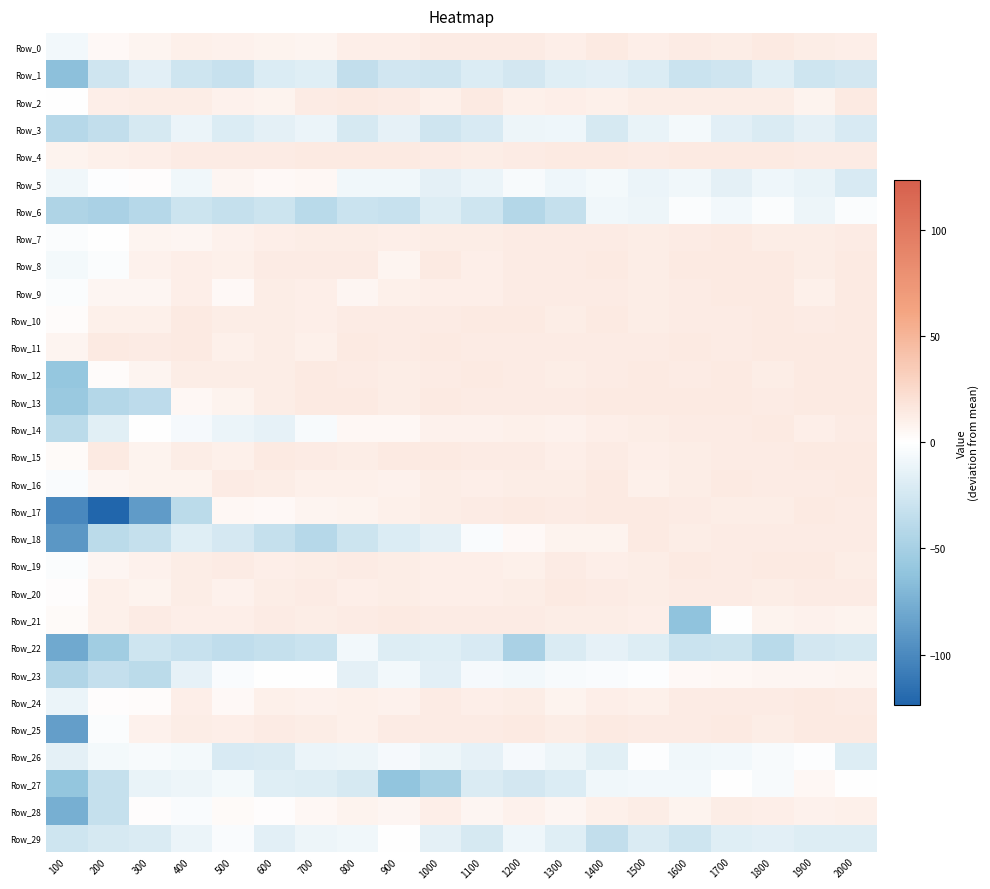

Reading left to right, list all the values displayed in this chart.

Row_0: 100=-7.5	200=4.5	300=7.5	400=10.5	500=9.5	600=8.5	700=7.5	800=11.5	900=11.5	1000=13.5	1100=13.5	1200=13.5	1300=11.5	1400=14.5	1500=11.5	1600=13.5	1700=12.5	1800=14.5	1900=12.5	2000=11.5
Row_1: 100=-64.5	200=-26.5	300=-15.5	400=-27.5	500=-31.5	600=-19.5	700=-17.5	800=-34.5	900=-25.5	1000=-26.5	1100=-19.5	1200=-24.5	1300=-17.5	1400=-15.5	1500=-19.5	1600=-29.5	1700=-26.5	1800=-17.5	1900=-27.5	2000=-24.5
Row_2: 100=-0.5	200=11.5	300=12.5	400=12.5	500=9.5	600=8.5	700=13.5	800=14.5	900=13.5	1000=10.5	1100=14.5	1200=10.5	1300=11.5	1400=10.5	1500=12.5	1600=12.5	1700=12.5	1800=12.5	1900=8.5	2000=14.5
Row_3: 100=-40.5	200=-34.5	300=-22.5	400=-11.5	500=-19.5	600=-14.5	700=-11.5	800=-22.5	900=-13.5	1000=-26.5	1100=-21.5	1200=-10.5	1300=-9.5	1400=-22.5	1500=-12.5	1600=-6.5	1700=-15.5	1800=-20.5	1900=-14.5	2000=-21.5
Row_4: 100=8.5	200=10.5	300=11.5	400=13.5	500=13.5	600=13.5	700=14.5	800=14.5	900=14.5	1000=13.5	1100=12.5	1200=13.5	1300=14.5	1400=14.5	1500=13.5	1600=14.5	1700=14.5	1800=14.5	1900=13.5	2000=13.5
Row_5: 100=-8.5	200=-1.5	300=1.5	400=-8.5	500=6.5	600=4.5	700=5.5	800=-8.5	900=-8.5	1000=-14.5	1100=-11.5	1200=-4.5	1300=-9.5	1400=-6.5	1500=-11.5	1600=-8.5	1700=-14.5	1800=-9.5	1900=-12.5	2000=-21.5
Row_6: 100=-44.5	200=-47.5	300=-40.5	400=-28.5	500=-32.5	600=-28.5	700=-39.5	800=-29.5	900=-31.5	1000=-18.5	1100=-27.5	1200=-41.5	1300=-32.5	1400=-8.5	1500=-10.5	1600=-2.5	1700=-7.5	1800=-2.5	1900=-10.5	2000=-2.5
Row_7: 100=-2.5	200=-0.5	300=7.5	400=6.5	500=9.5	600=11.5	700=12.5	800=12.5	900=11.5	1000=12.5	1100=12.5	1200=13.5	1300=13.5	1400=13.5	1500=12.5	1600=13.5	1700=14.5	1800=12.5	1900=12.5	2000=13.5
Row_8: 100=-6.5	200=-2.5	300=9.5	400=11.5	500=10.5	600=13.5	700=13.5	800=13.5	900=7.5	1000=14.5	1100=11.5	1200=13.5	1300=13.5	1400=14.5	1500=12.5	1600=14.5	1700=14.5	1800=14.5	1900=12.5	2000=14.5
Row_9: 100=-2.5	200=6.5	300=6.5	400=11.5	500=4.5	600=12.5	700=11.5	800=6.5	900=10.5	1000=11.5	1100=11.5	1200=13.5	1300=13.5	1400=13.5	1500=12.5	1600=13.5	1700=14.5	1800=14.5	1900=10.5	2000=14.5
Row_10: 100=2.5	200=10.5	300=10.5	400=14.5	500=12.5	600=12.5	700=11.5	800=13.5	900=13.5	1000=13.5	1100=14.5	1200=14.5	1300=12.5	1400=14.5	1500=12.5	1600=13.5	1700=13.5	1800=14.5	1900=13.5	2000=14.5
Row_11: 100=7.5	200=14.5	300=13.5	400=14.5	500=10.5	600=12.5	700=10.5	800=14.5	900=13.5	1000=14.5	1100=13.5	1200=13.5	1300=13.5	1400=13.5	1500=13.5	1600=14.5	1700=13.5	1800=14.5	1900=14.5	2000=14.5
Row_12: 100=-59.5	200=2.5	300=7.5	400=12.5	500=12.5	600=12.5	700=14.5	800=13.5	900=12.5	1000=13.5	1100=14.5	1200=13.5	1300=12.5	1400=13.5	1500=14.5	1600=13.5	1700=14.5	1800=12.5	1900=14.5	2000=14.5
Row_13: 100=-56.5	200=-41.5	300=-37.5	400=5.5	500=8.5	600=12.5	700=14.5	800=14.5	900=12.5	1000=14.5	1100=13.5	1200=13.5	1300=13.5	1400=14.5	1500=14.5	1600=14.5	1700=14.5	1800=13.5	1900=14.5	2000=14.5
Row_14: 100=-38.5	200=-16.5	300=-0.5	400=-5.5	500=-11.5	600=-13.5	700=-4.5	800=5.5	900=5.5	1000=9.5	1100=9.5	1200=10.5	1300=9.5	1400=11.5	1500=12.5	1600=13.5	1700=13.5	1800=14.5	1900=11.5	2000=13.5
Row_15: 100=3.5	200=14.5	300=8.5	400=12.5	500=10.5	600=14.5	700=13.5	800=12.5	900=14.5	1000=14.5	1100=13.5	1200=13.5	1300=11.5	1400=13.5	1500=11.5	1600=12.5	1700=13.5	1800=13.5	1900=14.5	2000=14.5
Row_16: 100=-3.5	200=6.5	300=8.5	400=8.5	500=13.5	600=12.5	700=10.5	800=10.5	900=9.5	1000=12.5	1100=11.5	1200=12.5	1300=12.5	1400=14.5	1500=10.5	1600=12.5	1700=14.5	1800=13.5	1900=13.5	2000=14.5
Row_17: 100=-100.5	200=-123.5	300=-88.5	400=-38.5	500=5.5	600=4.5	700=7.5	800=8.5	900=10.5	1000=12.5	1100=13.5	1200=14.5	1300=13.5	1400=14.5	1500=14.5	1600=13.5	1700=12.5	1800=12.5	1900=14.5	2000=13.5
Row_18: 100=-91.5	200=-38.5	300=-32.5	400=-17.5	500=-23.5	600=-32.5	700=-40.5	800=-28.5	900=-19.5	1000=-14.5	1100=-3.5	1200=4.5	1300=8.5	1400=8.5	1500=14.5	1600=12.5	1700=13.5	1800=13.5	1900=13.5	2000=13.5
Row_19: 100=-2.5	200=6.5	300=9.5	400=12.5	500=13.5	600=11.5	700=12.5	800=13.5	900=12.5	1000=11.5	1100=11.5	1200=10.5	1300=13.5	1400=11.5	1500=12.5	1600=14.5	1700=13.5	1800=14.5	1900=14.5	2000=12.5
Row_20: 100=1.5	200=10.5	300=8.5	400=12.5	500=9.5	600=12.5	700=13.5	800=11.5	900=12.5	1000=11.5	1100=11.5	1200=12.5	1300=14.5	1400=13.5	1500=12.5	1600=13.5	1700=13.5	1800=12.5	1900=13.5	2000=13.5
Row_21: 100=3.5	200=10.5	300=13.5	400=11.5	500=11.5	600=13.5	700=12.5	800=13.5	900=14.5	1000=13.5	1100=13.5	1200=13.5	1300=12.5	1400=12.5	1500=11.5	1600=-62.5	1700=0.5	1800=8.5	1900=9.5	2000=8.5
Row_22: 100=-79.5	200=-52.5	300=-27.5	400=-31.5	500=-35.5	600=-32.5	700=-29.5	800=-7.5	900=-18.5	1000=-17.5	1100=-21.5	1200=-47.5	1300=-20.5	1400=-13.5	1500=-18.5	1600=-29.5	1700=-28.5	1800=-39.5	1900=-24.5	2000=-22.5
Row_23: 100=-43.5	200=-33.5	300=-38.5	400=-13.5	500=-3.5	600=-0.5	700=0.5	800=-14.5	900=-7.5	1000=-15.5	1100=-5.5	1200=-7.5	1300=-4.5	1400=-3.5	1500=-1.5	1600=4.5	1700=5.5	1800=6.5	1900=6.5	2000=7.5
Row_24: 100=-11.5	200=1.5	300=2.5	400=11.5	500=4.5	600=10.5	700=9.5	800=10.5	900=9.5	1000=13.5	1100=11.5	1200=12.5	1300=8.5	1400=11.5	1500=10.5	1600=13.5	1700=13.5	1800=13.5	1900=14.5	2000=13.5
Row_25: 100=-86.5	200=-2.5	300=9.5	400=12.5	500=11.5	600=13.5	700=12.5	800=10.5	900=13.5	1000=13.5	1100=13.5	1200=14.5	1300=12.5	1400=14.5	1500=13.5	1600=13.5	1700=14.5	1800=12.5	1900=14.5	2000=14.5
Row_26: 100=-14.5	200=-6.5	300=-4.5	400=-6.5	500=-21.5	600=-20.5	700=-11.5	800=-10.5	900=-5.5	1000=-10.5	1100=-13.5	1200=-5.5	1300=-10.5	1400=-16.5	1500=-1.5	1600=-8.5	1700=-7.5	1800=-4.5	1900=-1.5	2000=-18.5
Row_27: 100=-60.5	200=-32.5	300=-12.5	400=-10.5	500=-6.5	600=-17.5	700=-18.5	800=-22.5	900=-61.5	1000=-48.5	1100=-20.5	1200=-24.5	1300=-19.5	1400=-8.5	1500=-7.5	1600=-7.5	1700=-0.5	1800=-4.5	1900=5.5	2000=0.5
Row_28: 100=-75.5	200=-32.5	300=1.5	400=-3.5	500=3.5	600=1.5	700=5.5	800=8.5	900=6.5	1000=11.5	1100=6.5	1200=9.5	1300=6.5	1400=10.5	1500=12.5	1600=8.5	1700=12.5	1800=11.5	1900=9.5	2000=10.5
Row_29: 100=-27.5	200=-22.5	300=-20.5	400=-11.5	500=-3.5	600=-15.5	700=-10.5	800=-8.5	900=0.5	1000=-14.5	1100=-22.5	1200=-9.5	1300=-17.5	1400=-34.5	1500=-20.5	1600=-27.5	1700=-17.5	1800=-15.5	1900=-18.5	2000=-18.5